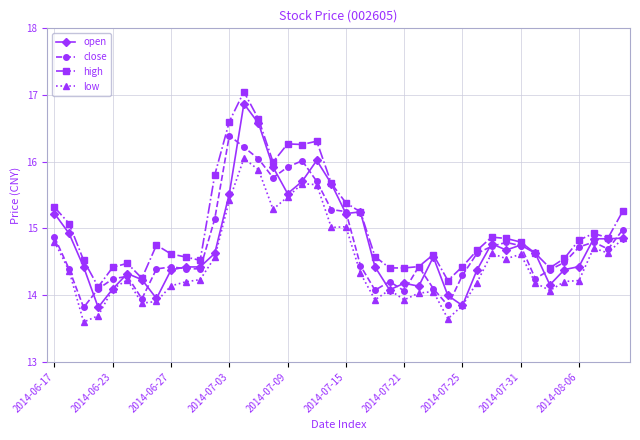

True or false: high and low cross at least once.

False